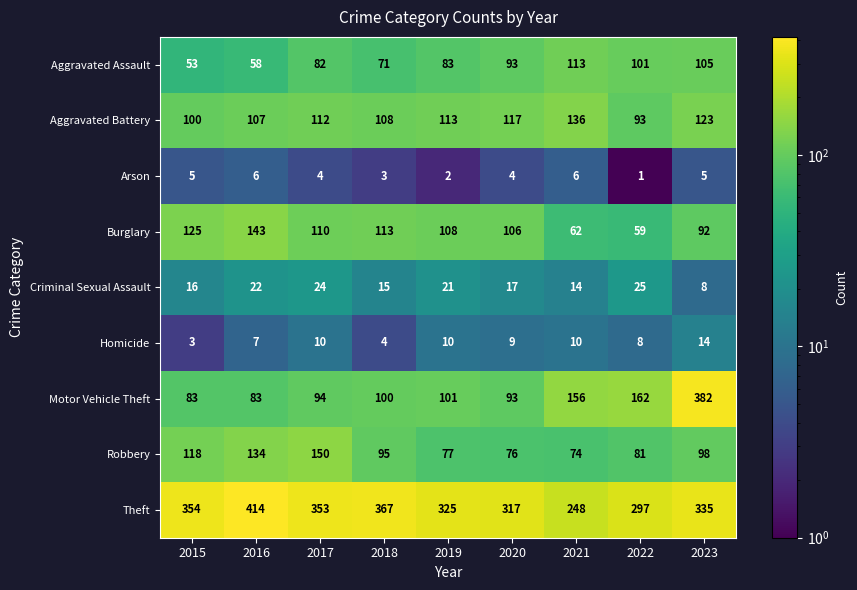

Read the Aggravated Battery value at 2015.

100